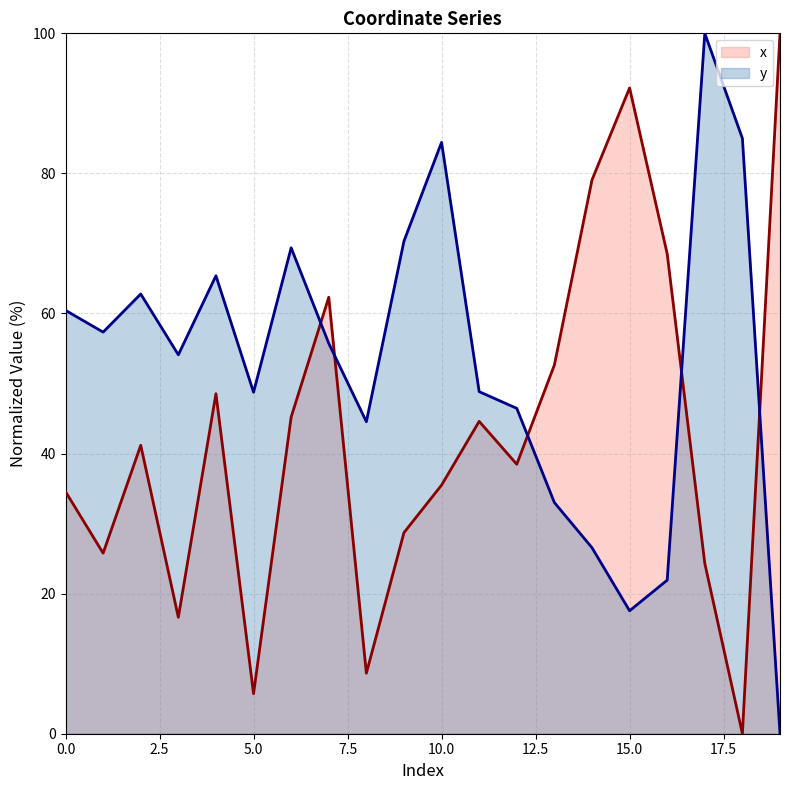

At which label does x reach its minimum?

18